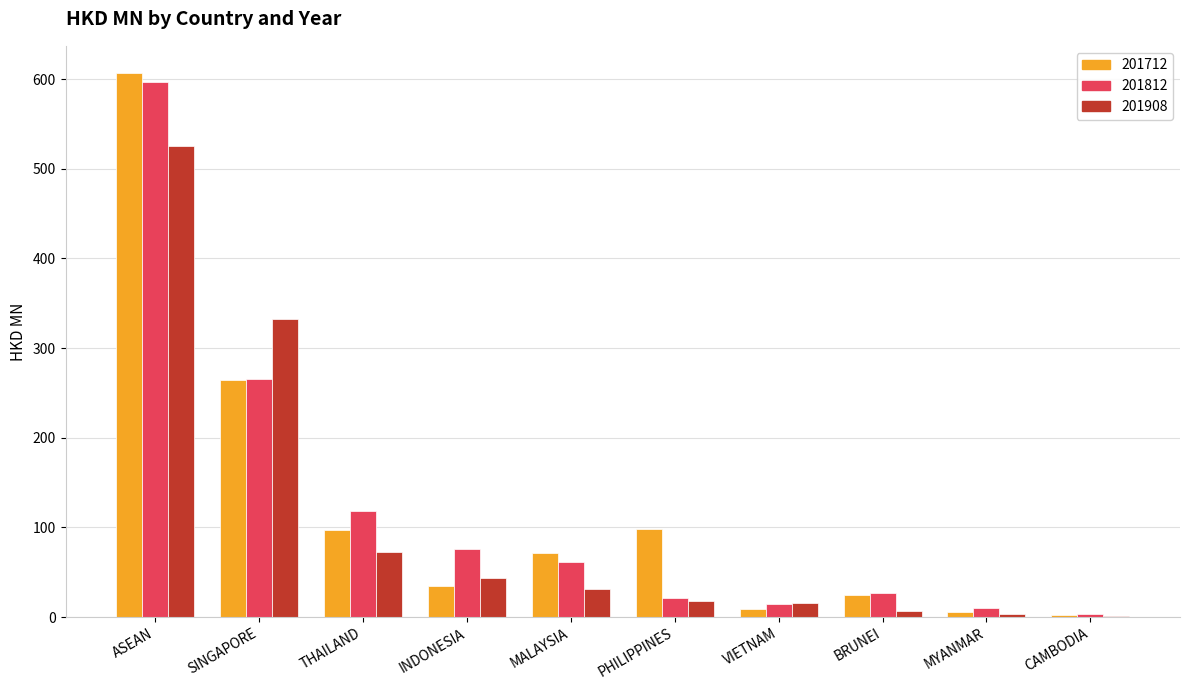

The value of 201908 at PHILIPPINES is 18.2. True or false?

True